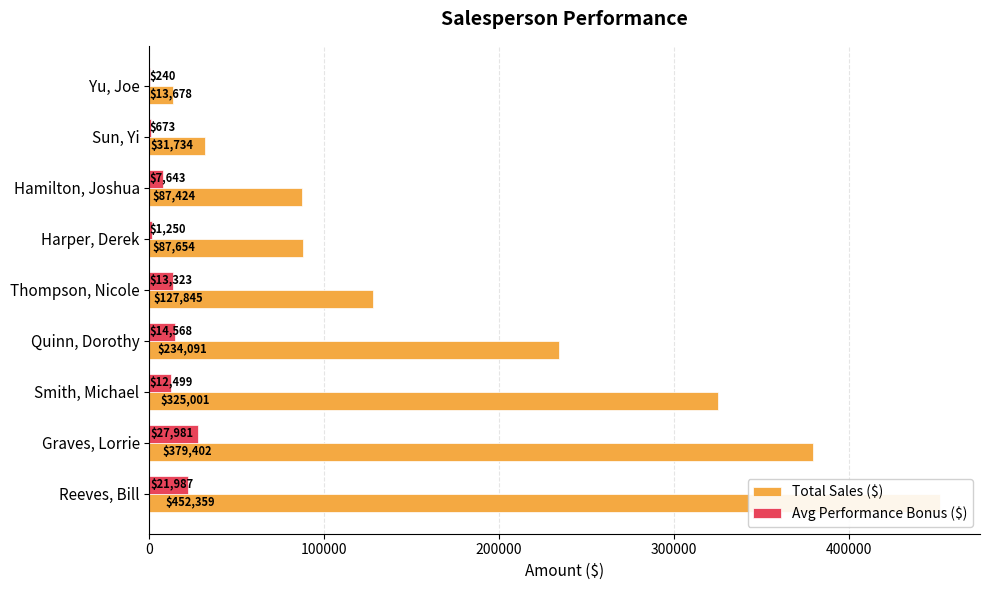

Between Graves, Lorrie and Thompson, Nicole, which series saw the biggest shift?

Total Sales ($)